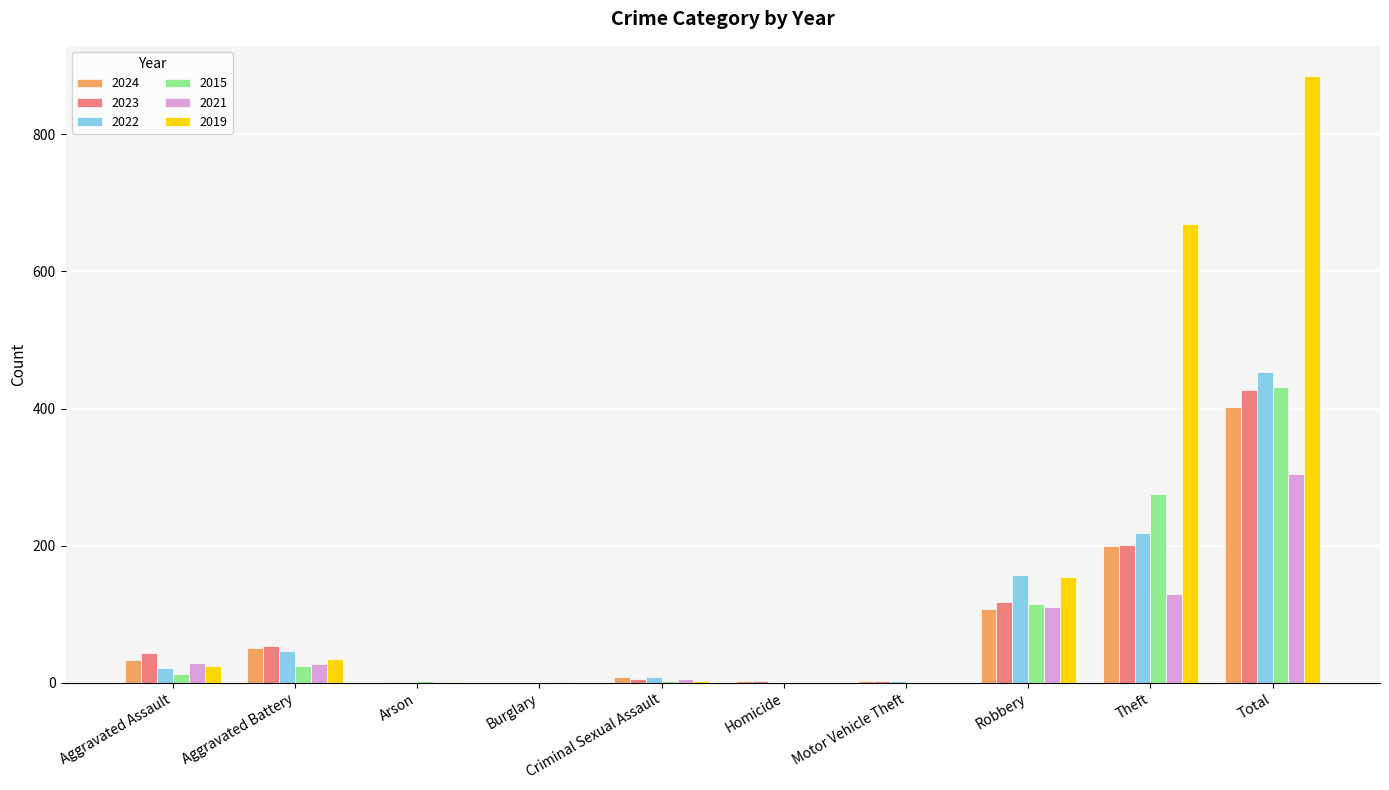

The value of 2024 at Aggravated Battery is 80. True or false?

False